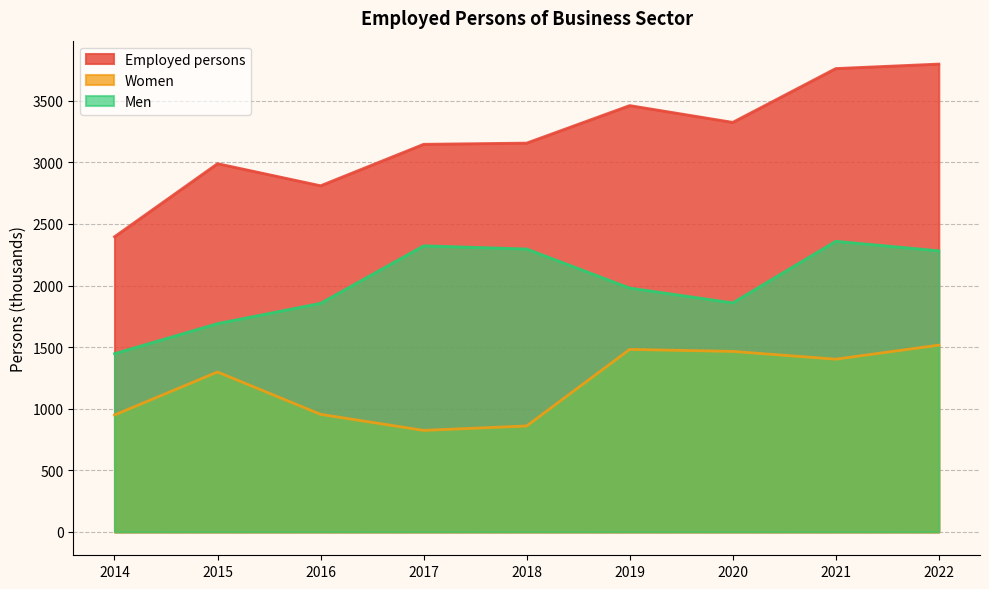

Read the Men value at 2020.

1859.8